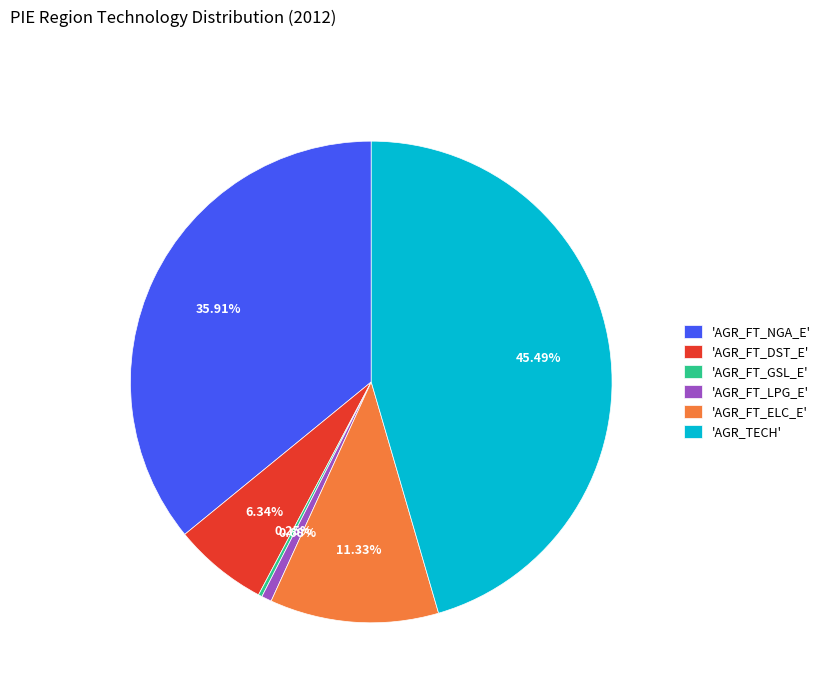

Which category has the biggest portion of the pie?

'AGR_TECH'